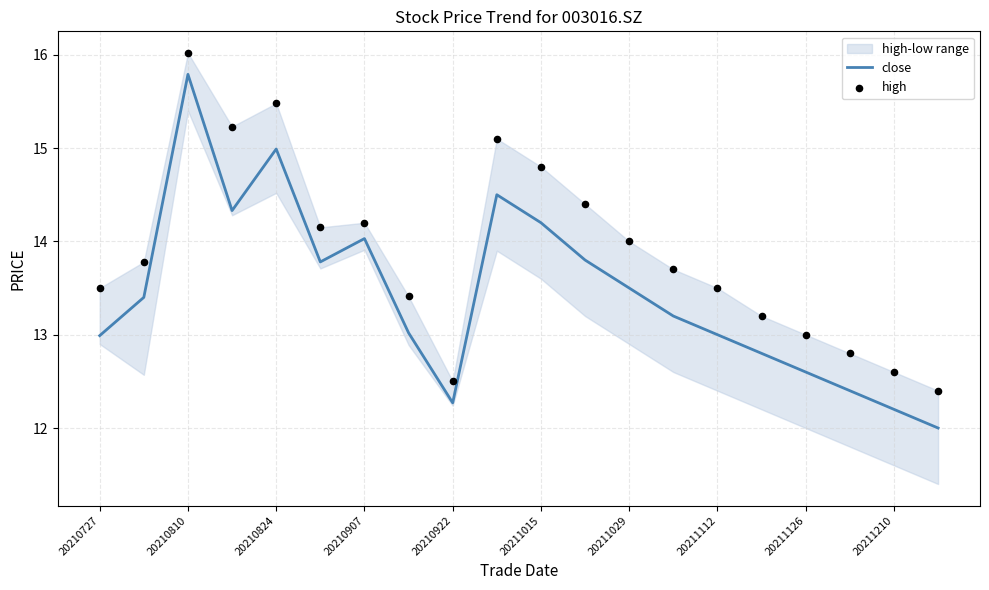

Which series has the largest total across all categories?

high